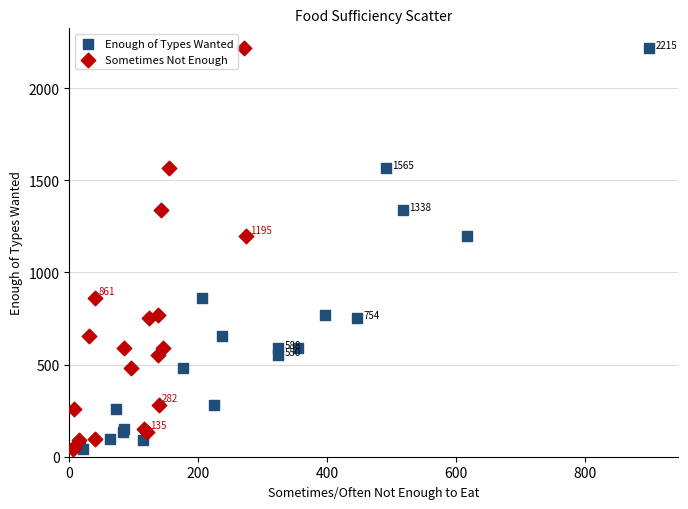

What are all the series names shown in the legend?

Enough of Types Wanted, Sometimes Not Enough